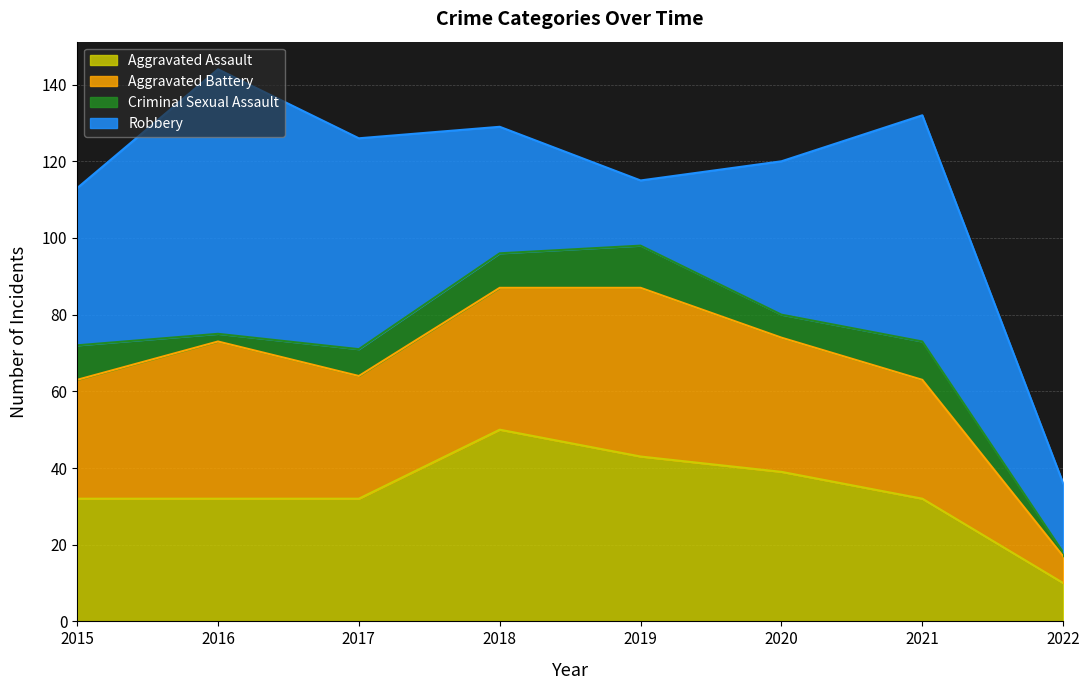

Reading left to right, transcribe all the data shown in this chart.

Aggravated Assault: 2015=32	2016=32	2017=32	2018=50	2019=43	2020=39	2021=32	2022=10
Aggravated Battery: 2015=31	2016=41	2017=32	2018=37	2019=44	2020=35	2021=31	2022=7
Criminal Sexual Assault: 2015=9	2016=2	2017=7	2018=9	2019=11	2020=6	2021=10	2022=1
Robbery: 2015=41	2016=69	2017=55	2018=33	2019=17	2020=40	2021=59	2022=18